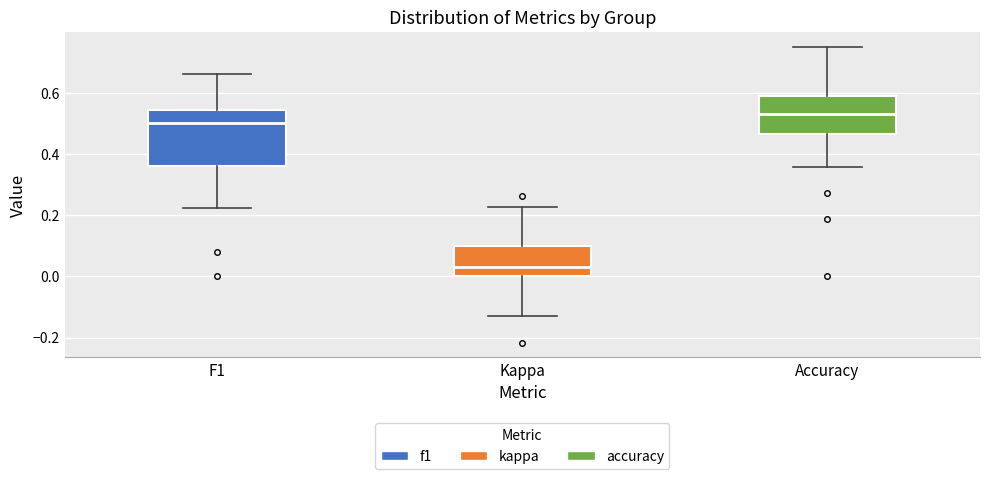

Which box has the highest median line?

Accuracy